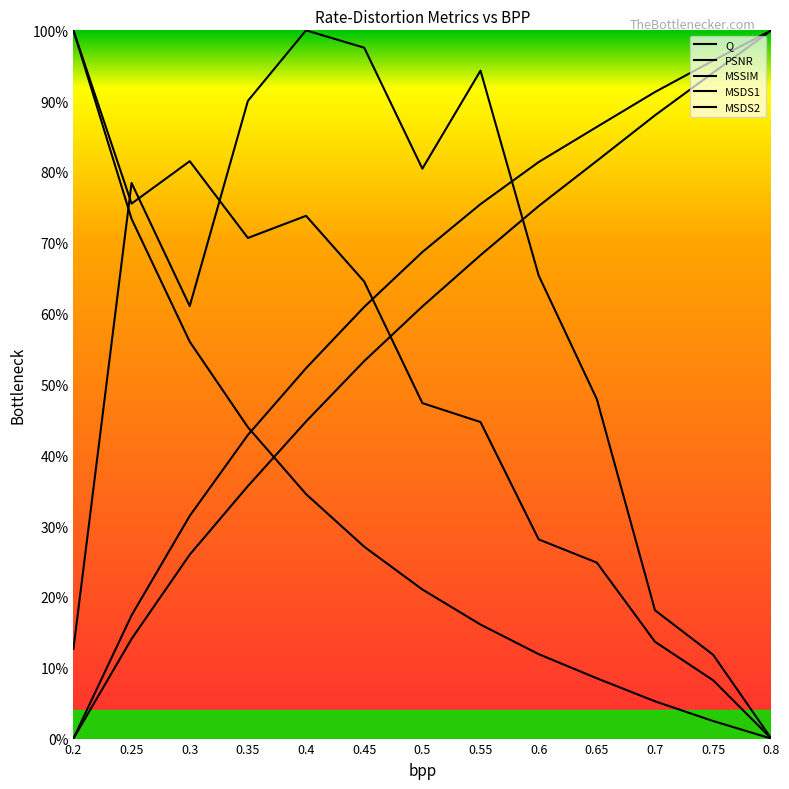

Which category has the highest value across all series?

0.2